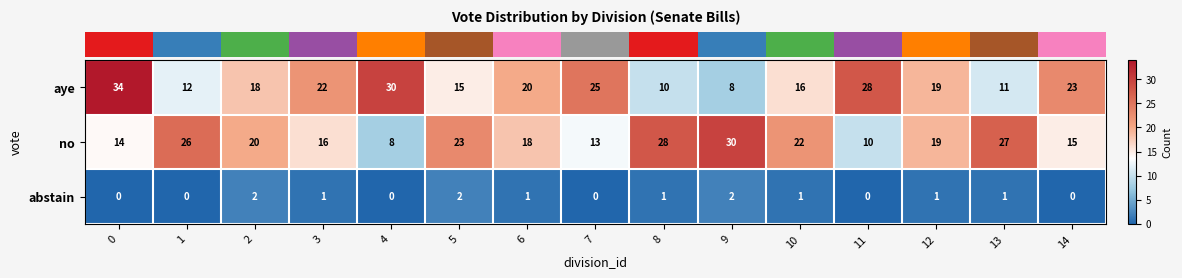

At 2, list the series in order from largest to smallest.

no, aye, abstain